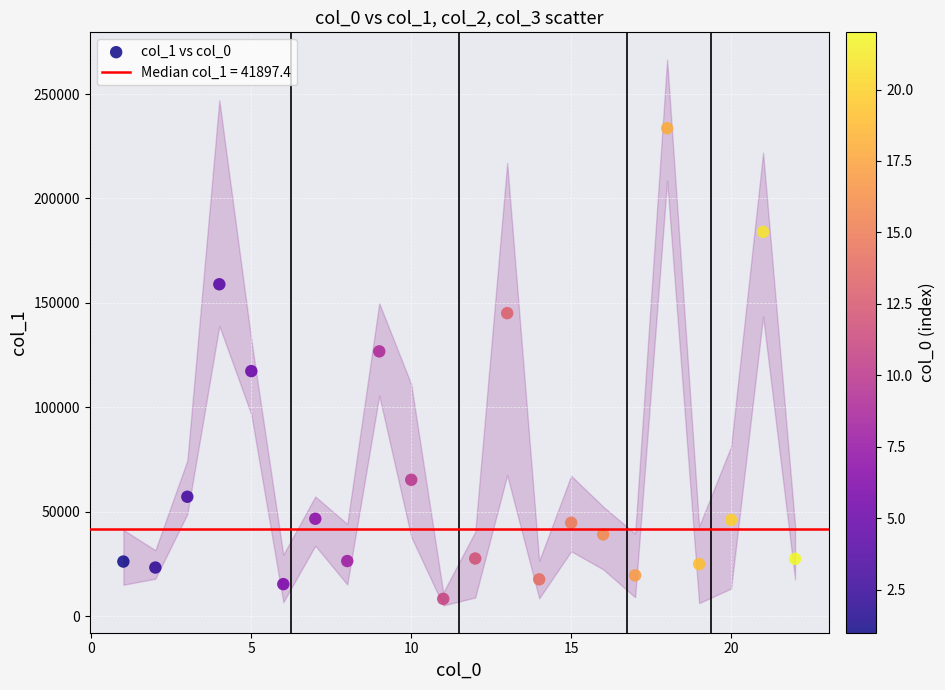

What is the range of Y values (max minus min)?

225388.7